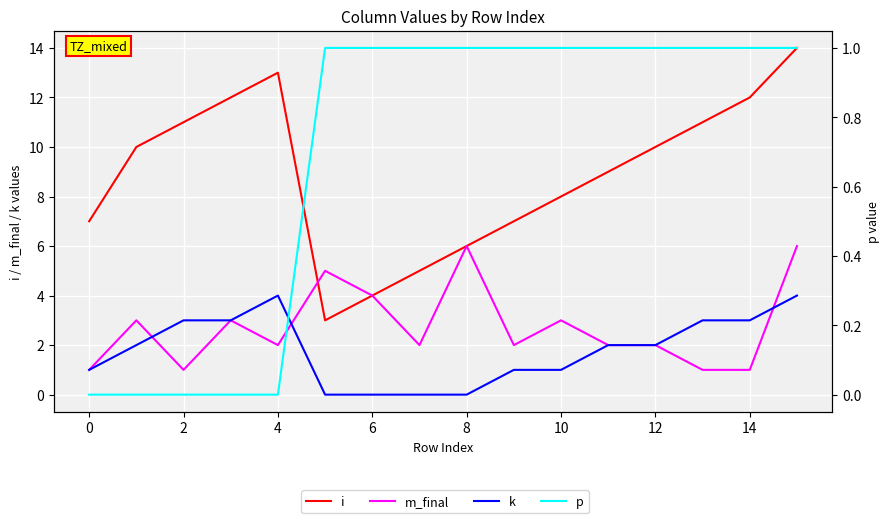

Is the value of i at 11 greater than the value of k at 14?

Yes